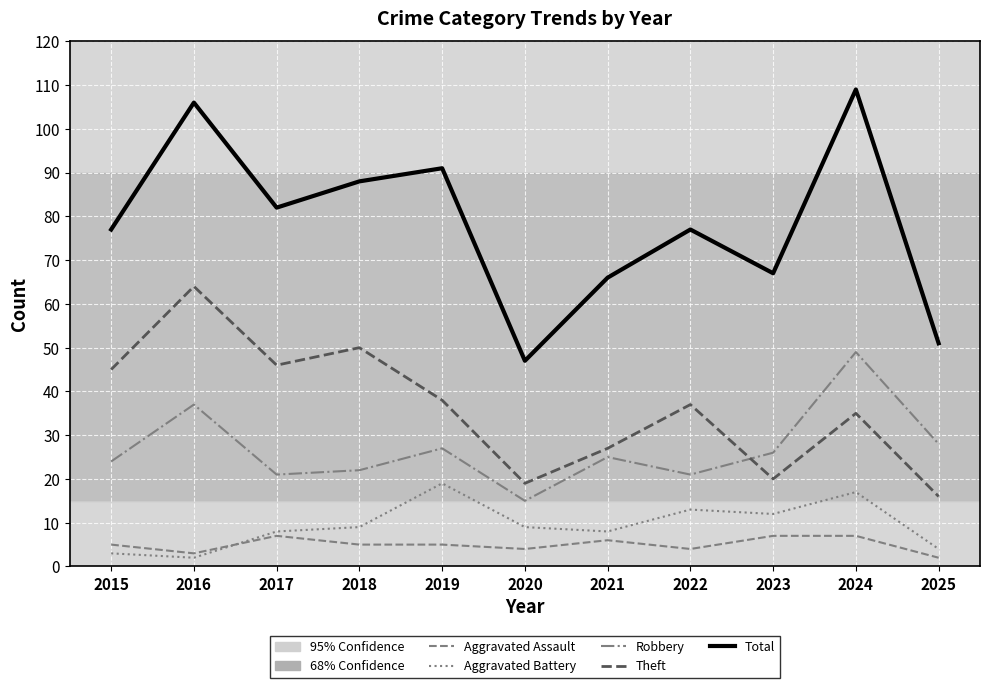

Does the chart display data point markers on the line(s)?

No